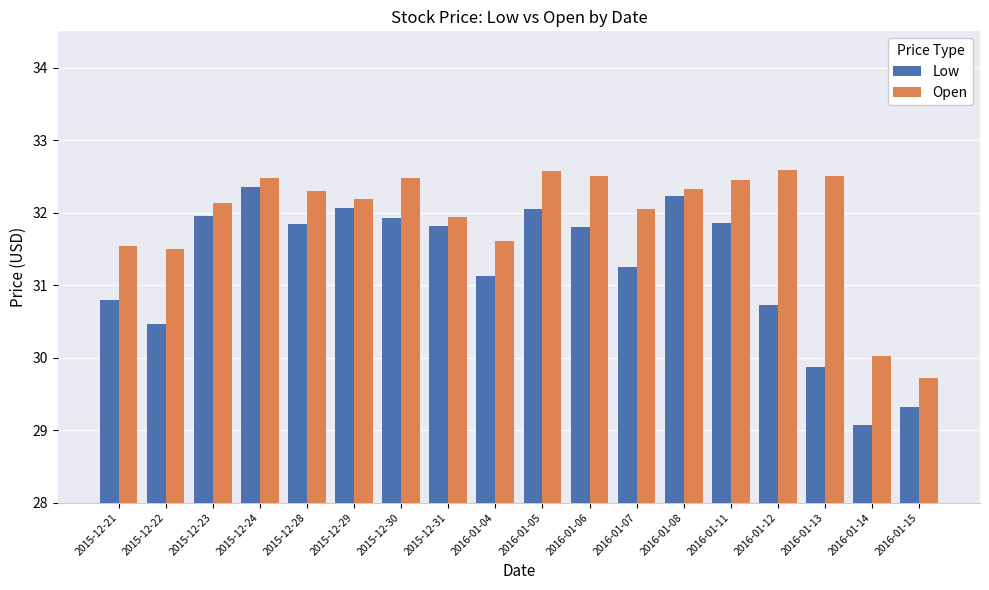

What is the sum of the Open values at 2016-01-04 and 2016-01-11?

64.1